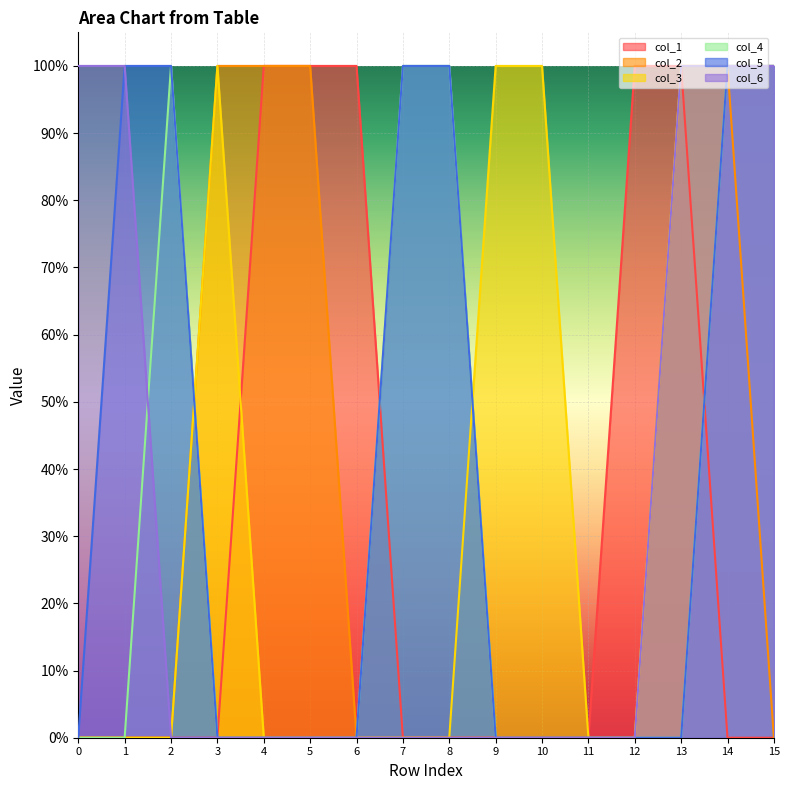

Which series has the largest total across all categories?

col_3